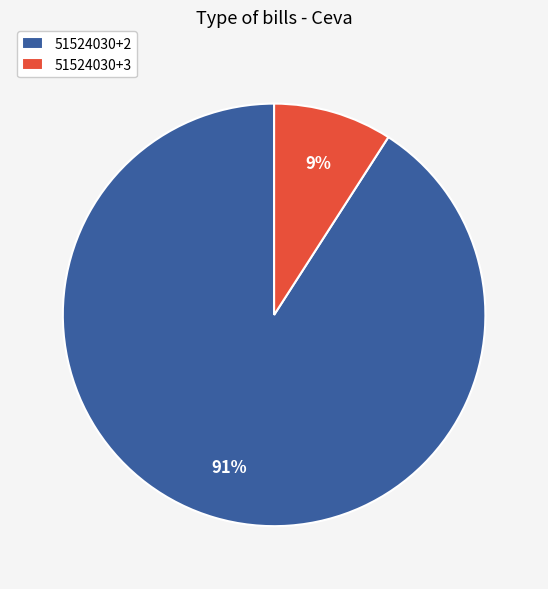

Between 51524030+2 and 51524030+3, which is larger?

51524030+2